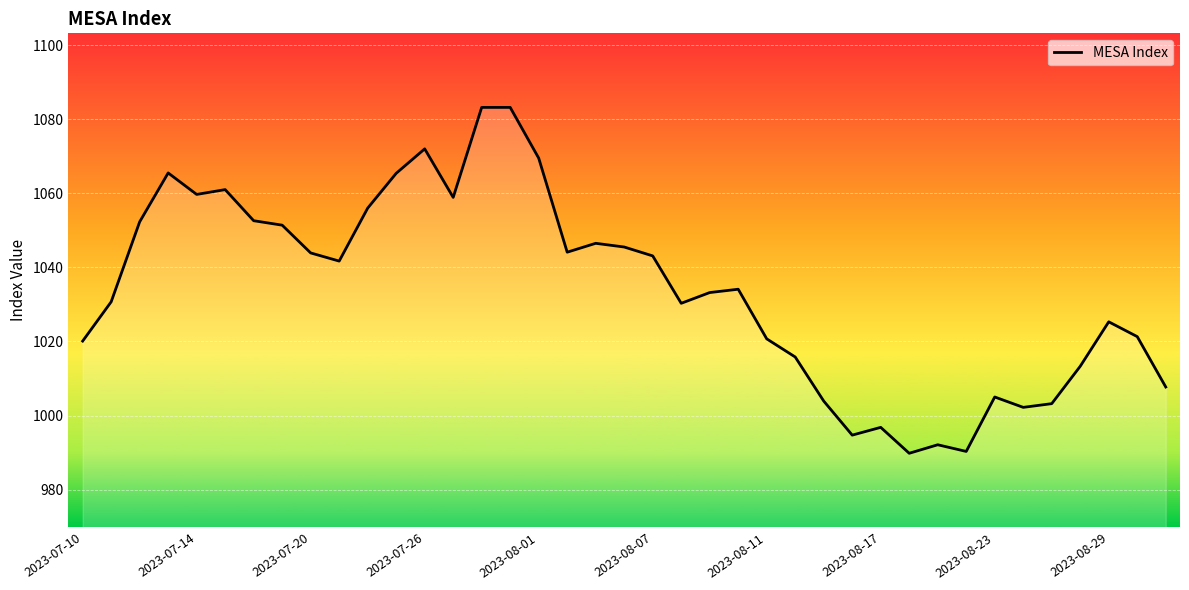

What is the maximum value shown in the chart?

1083.2